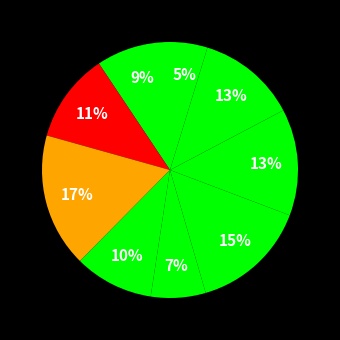

Count the number of slices in the pie.

9